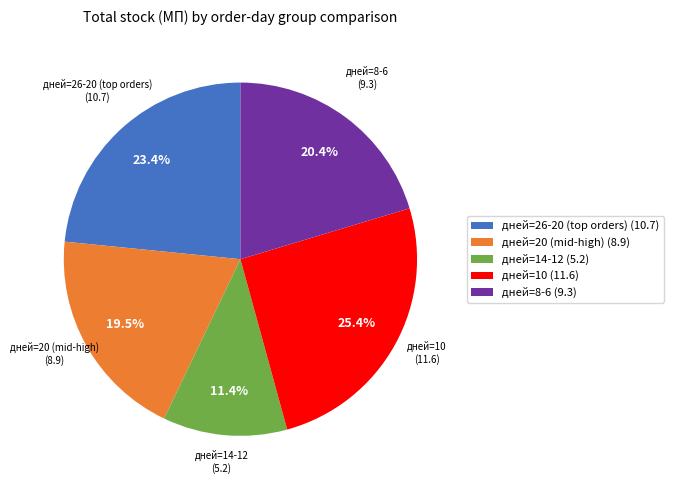

Which slice is the largest?

дней=10 (11.6)